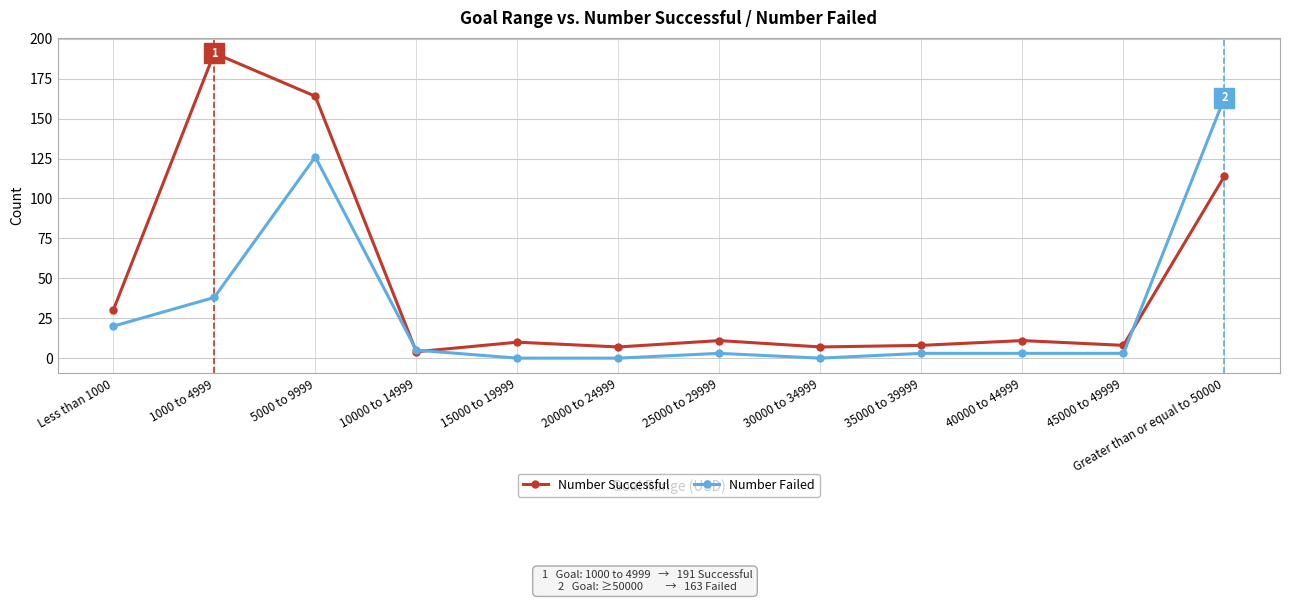

Read the Number Failed value at 5000 to 9999, to the nearest 50.

150